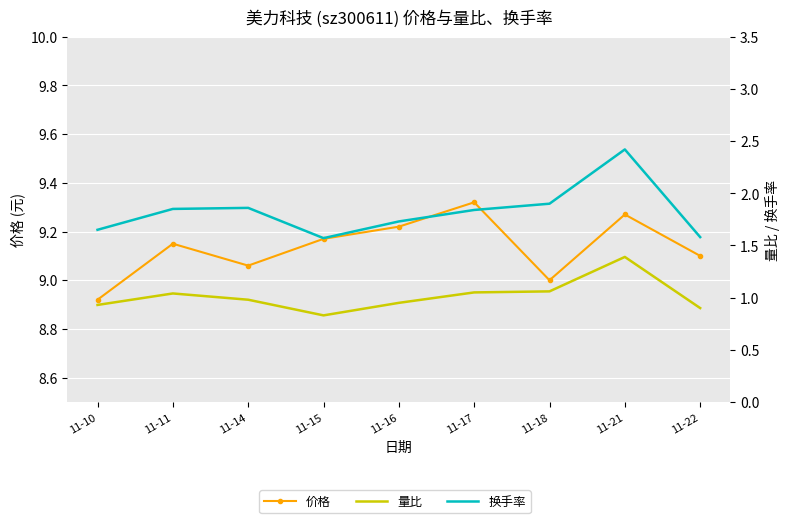

What is the value of the 价格 point at the 3rd from the left?

9.1